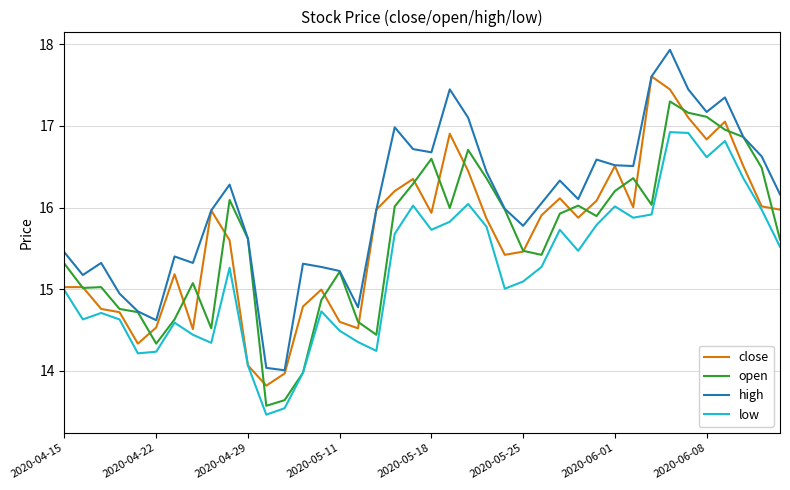

True or false: high and low cross at least once.

False